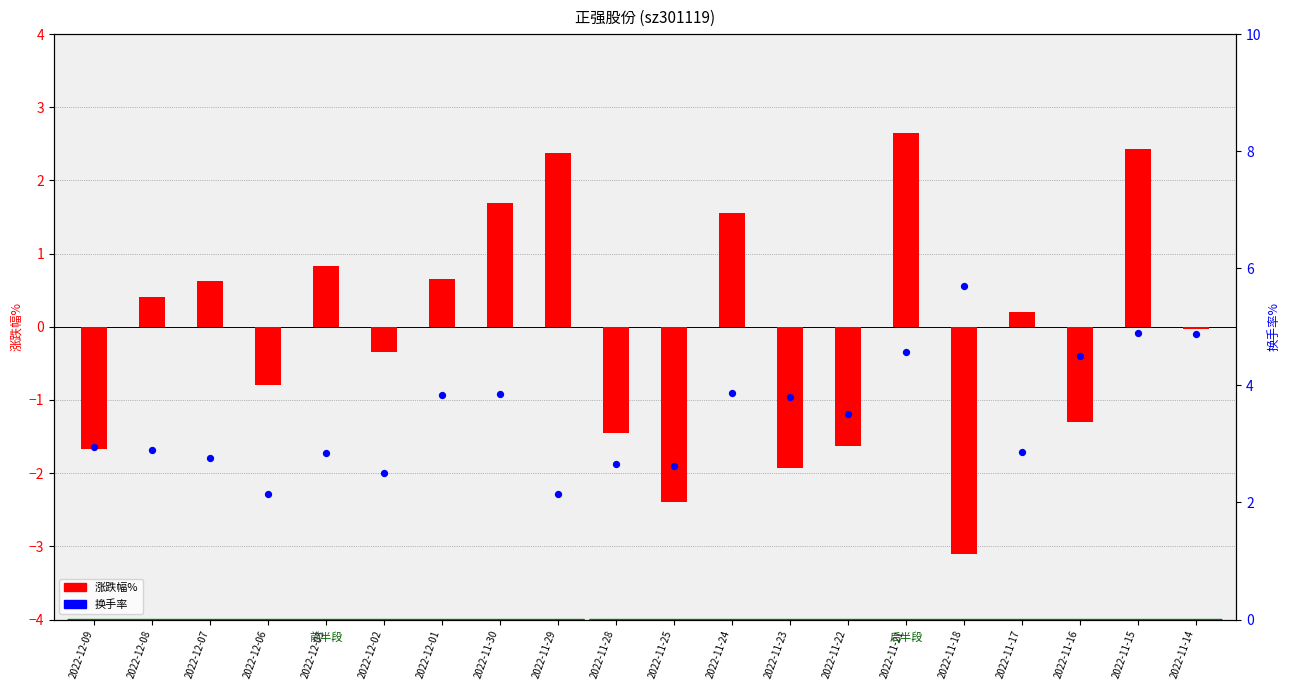

At how many categories does at least one series exceed 0?

20